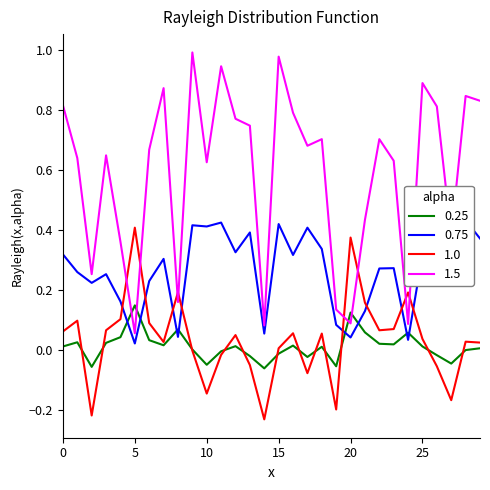

True or false: 1.5 has a value of 0.9 at 25.

True